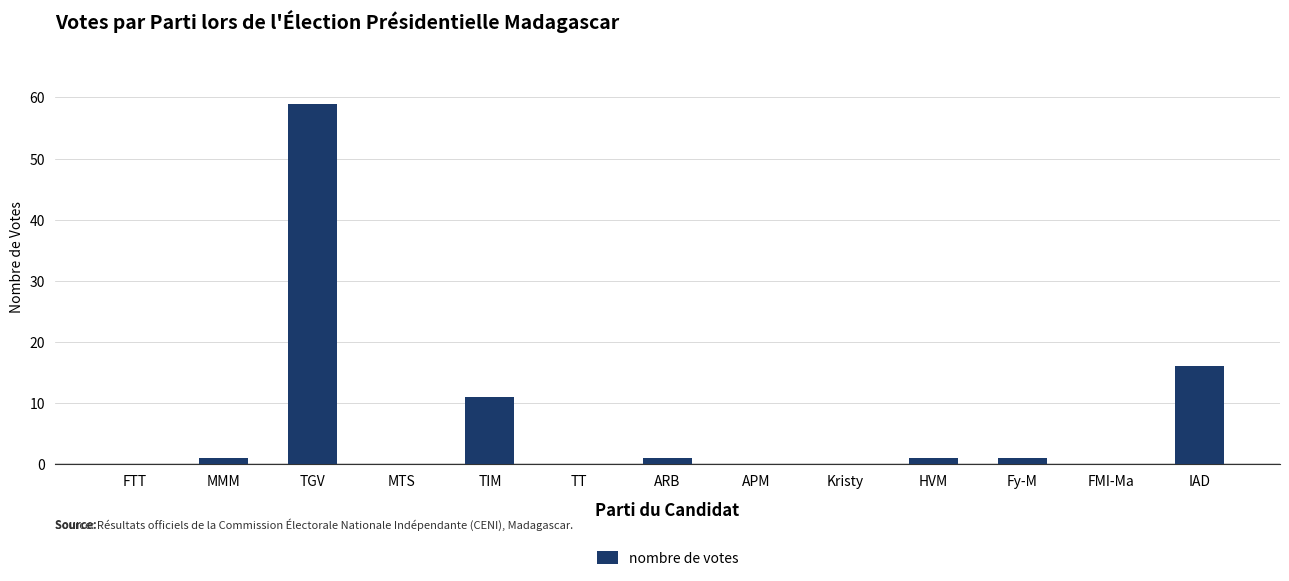

Where is the data nearest to the value 29?

IAD